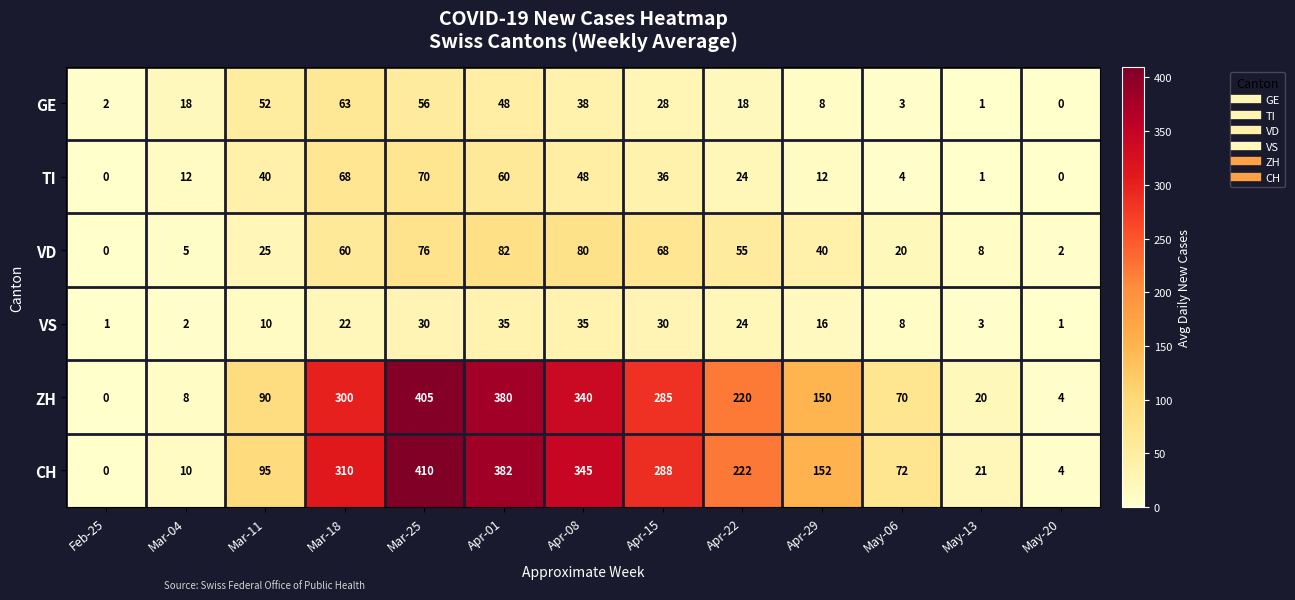

Where is ZH nearest to the value 202?

Apr-22